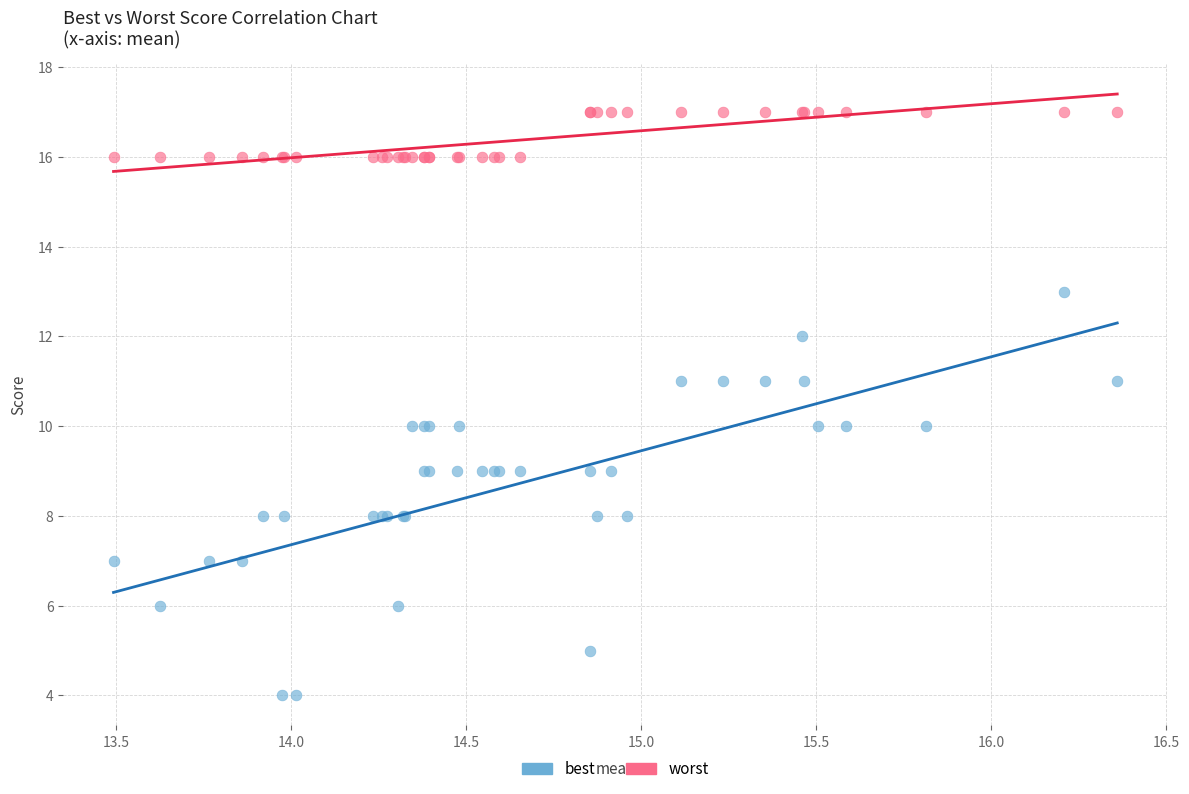

Which series reaches the minimum Y coordinate?

best